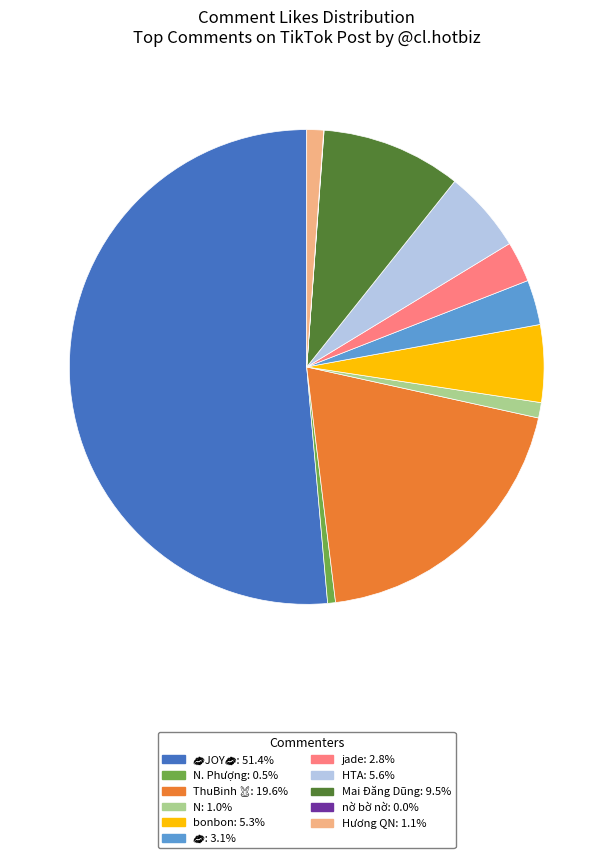

Is there any slice that represents more than half of the pie?

Yes